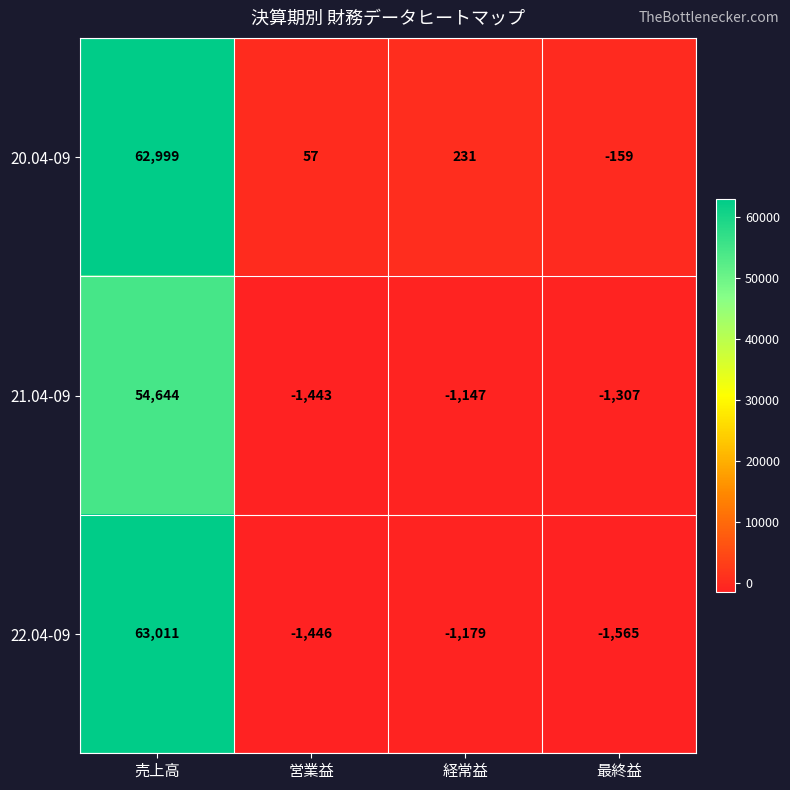

Where is 22.04-09 nearest to the value 30723?

経常益